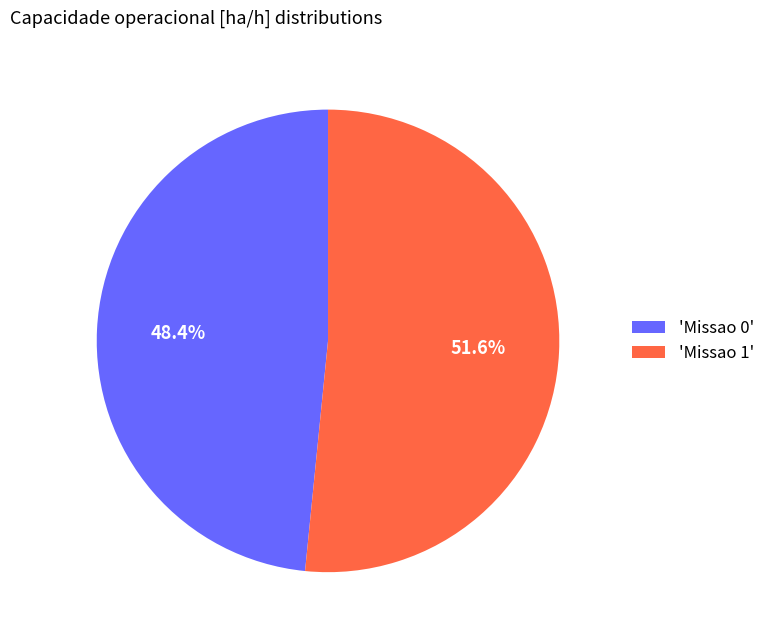

Between 'Missao 1' and 'Missao 0', which is larger?

'Missao 1'